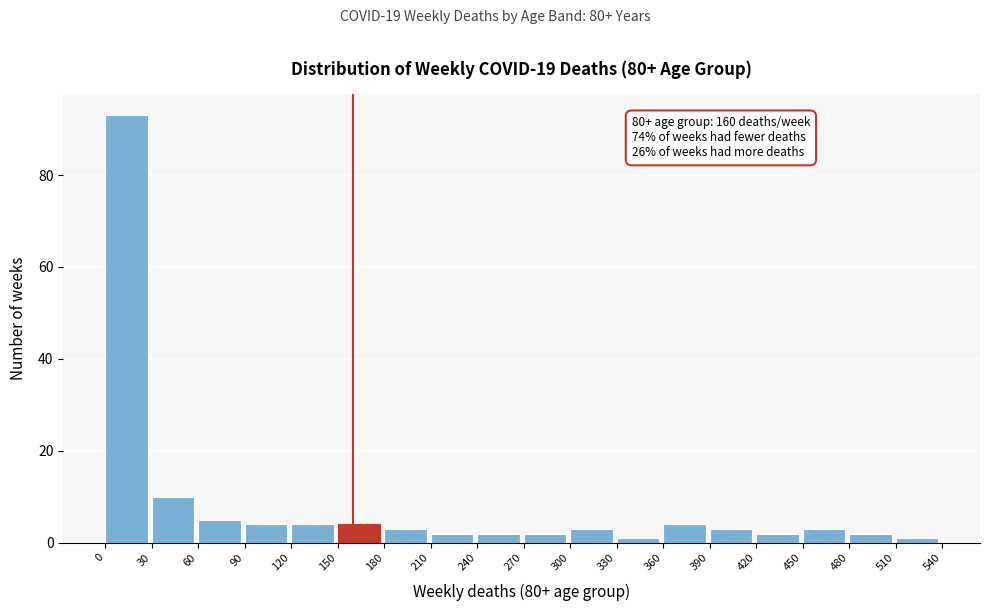

Which range on the x-axis has the tallest bar?

0 to 30